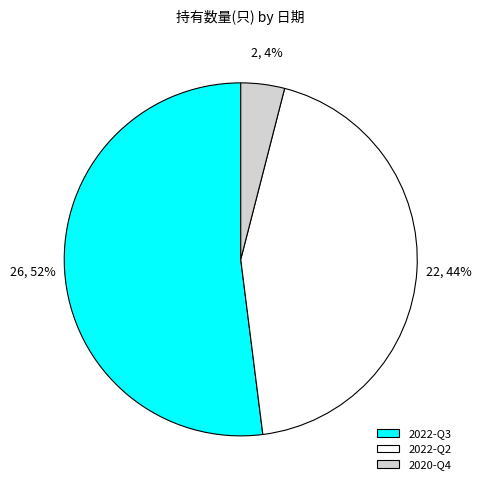

What percentage is the 2022-Q2 slice, to the nearest percent?

44%